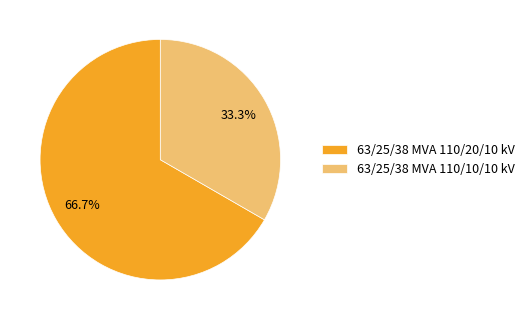

To the nearest percent, what portion does 63/25/38 MVA 110/20/10 kV represent?

67%